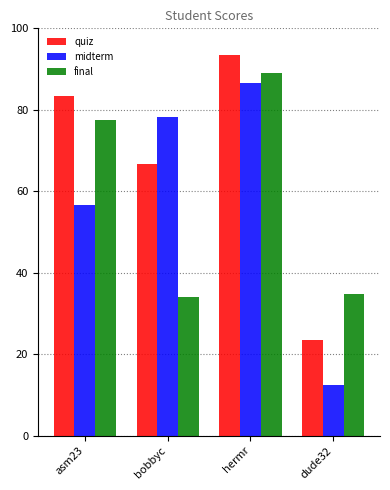

What is the spread (max minus min) of values at dude32?

22.5